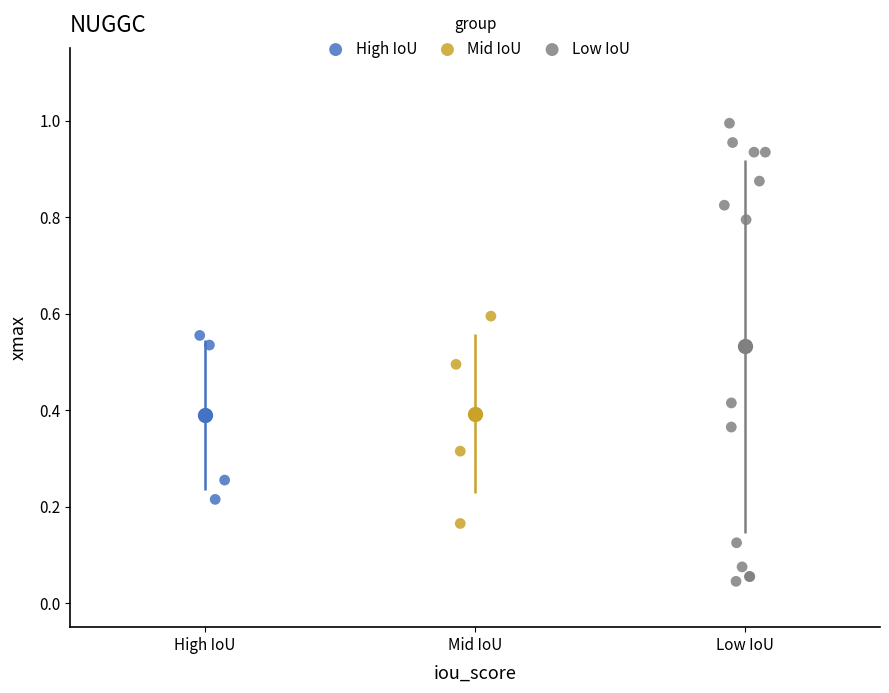

Which series reaches the minimum Y coordinate?

Low IoU